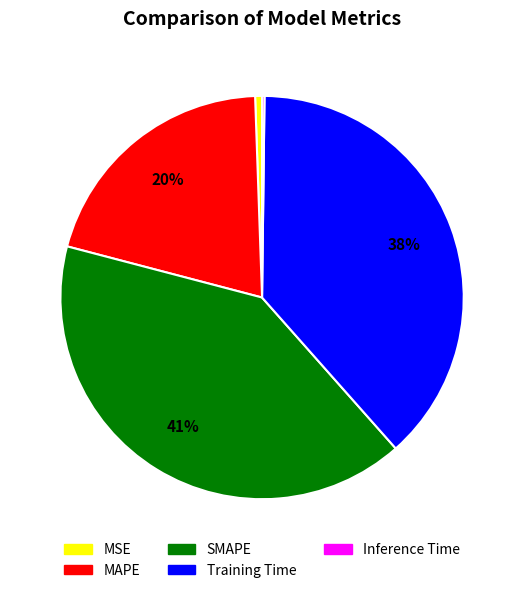

To the nearest percent, what is the combined percentage of SMAPE and Training Time?

79%